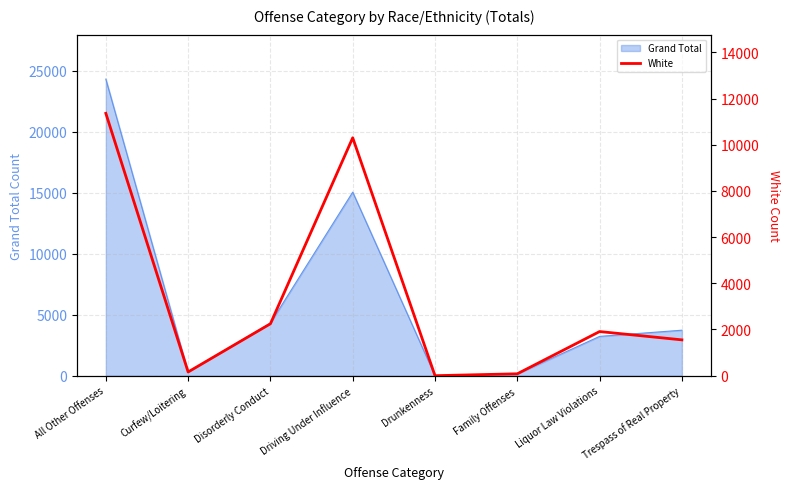

The value at Drunkenness is 0. True or false?

True